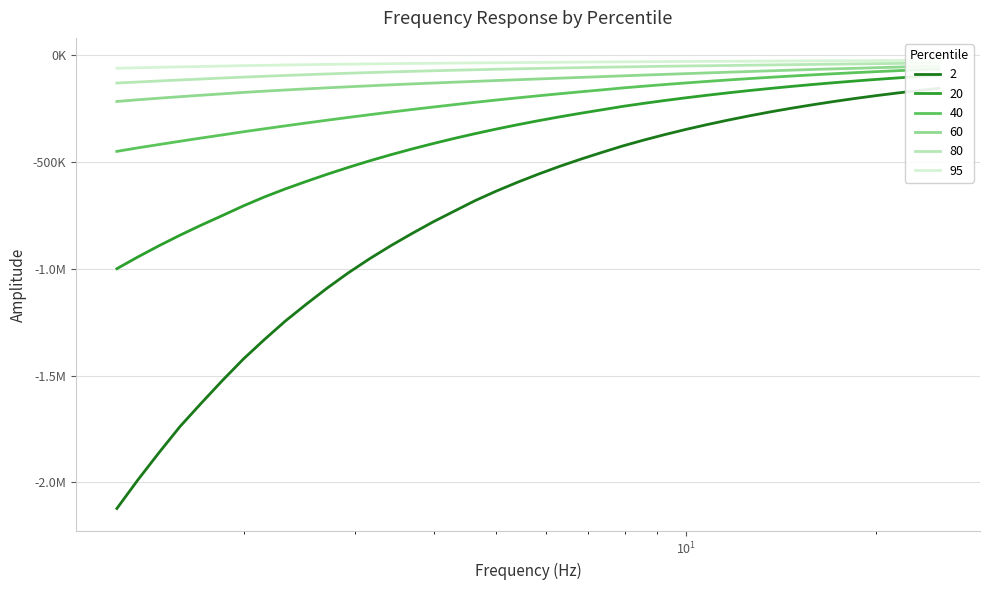

Rank the series by their maximum value, from lowest to highest.

2, 20, 40, 60, 80, 95